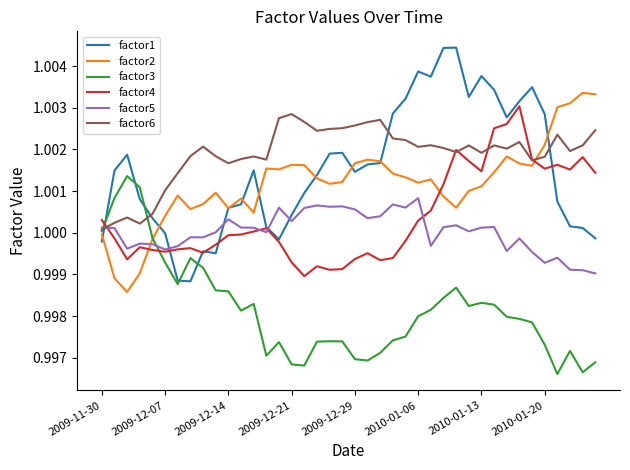

How many intersections are there between factor3 and factor1?

5